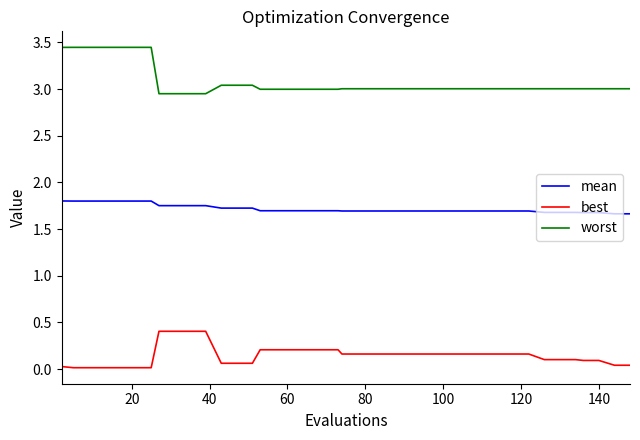

What is the maximum value for best?

0.4